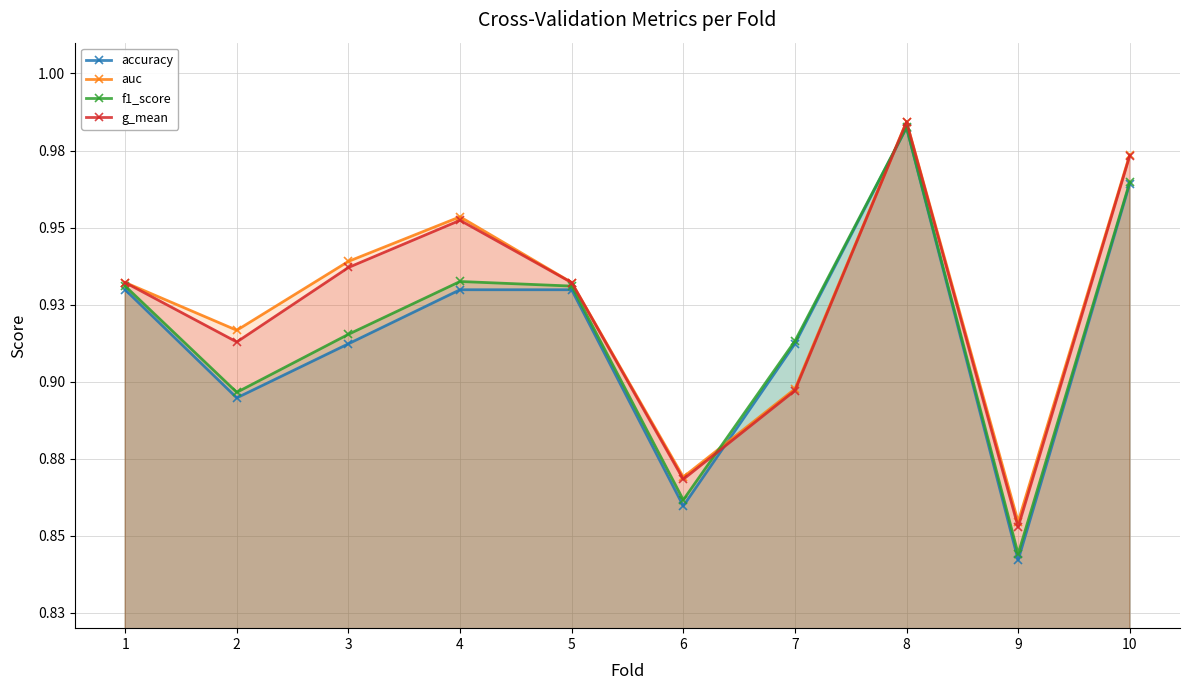

What is the greatest value displayed?

1.0